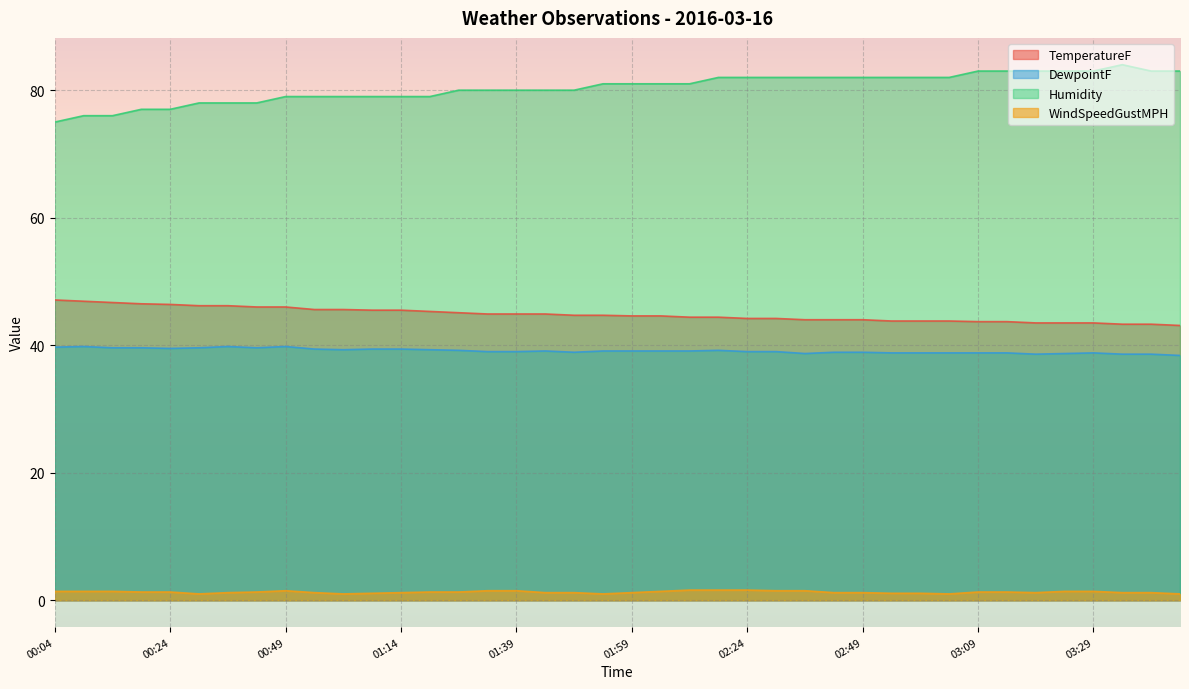

True or false: Humidity and WindSpeedGustMPH intersect in this chart.

False